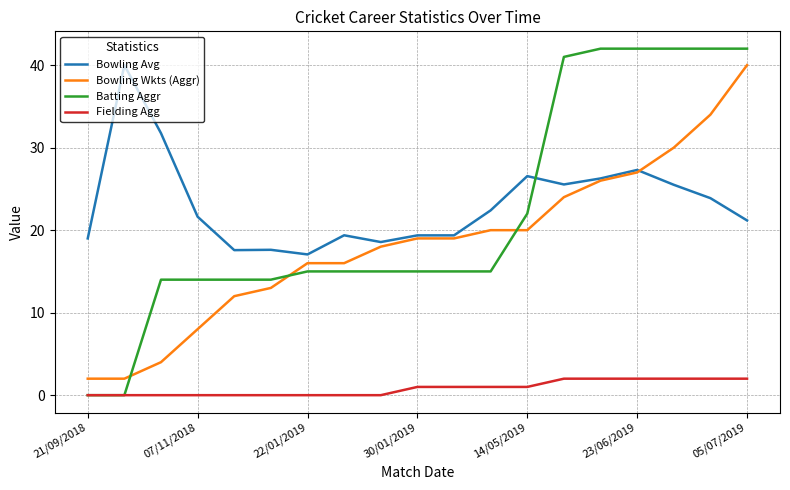

True or false: Fielding Agg and Bowling Avg cross at least once.

False